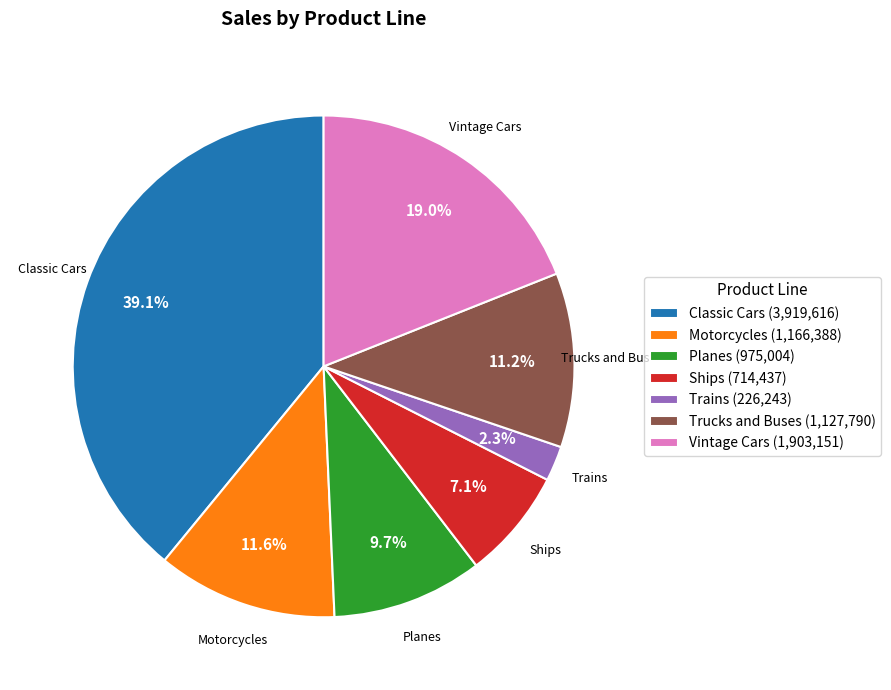

Which slice is the smallest?

Trains